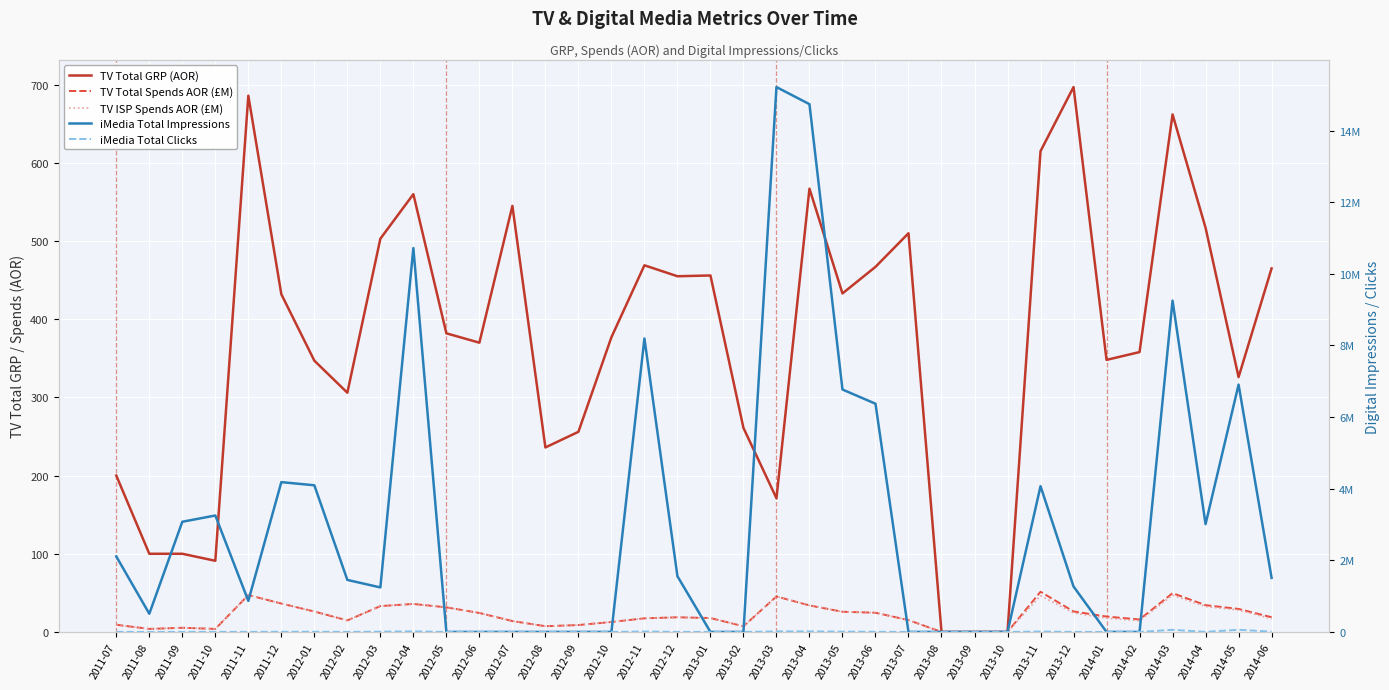

Reading left to right, list all the values displayed in this chart.

TV Total GRP (AOR): 200.0	100.0	100.0	91.0	686.0	432.0	347.0	306.0	503.0	560.0	382.0	370.0	545.0	236.0	256.0	377.0	469.0	455.0	456.0	261.0	171.0	567.0	433.0	467.0	510.0	0.0	0.0	0.0	615.0	697.0	348.0	358.0	662.0	517.0	326.0	465.0
TV Total Spends AOR (£M): 9.2	3.9	5.3	3.9	47.2	36.3	26.1	14.7	33.1	35.8	31.4	24.2	13.9	7.3	8.8	12.7	17.4	18.7	17.8	7.2	45.4	33.9	25.8	24.5	15.1	0.0	0.0	0.0	51.4	26.2	19.7	15.9	49.6	34.2	29.4	18.8
TV ISP Spends AOR (£M): 9.2	3.9	5.3	3.9	47.2	36.3	26.1	14.7	33.1	35.8	31.4	24.2	13.9	7.3	8.8	12.7	17.4	18.7	17.8	7.2	45.4	33.9	25.8	24.5	15.1	0.0	0.0	0.0	46.4	24.2	17.7	14.3	47.0	32.5	28.0	16.9
iMedia Total Impressions: 2108173.0	507787.0	3076266.0	3250974.0	867203.0	4182754.0	4094447.0	1452344.0	1242719.0	10718519.0	0.0	0.0	0.0	0.0	0.0	0.0	8194711.0	1555831.0	0.0	0.0	15213483.0	14735149.0	6768748.0	6371804.0	0.0	0.0	0.0	0.0	4069701.0	1268684.0	0.0	0.0	9250579.0	3009800.0	6905732.0	1509125.0
iMedia Total Clicks: 2549.0	357.0	2077.0	2130.0	1743.0	4797.0	5100.0	1632.0	7325.0	15455.0	0.0	0.0	0.0	0.0	0.0	0.0	12177.0	1673.0	0.0	0.0	14871.0	15450.0	7742.0	4214.0	0.0	0.0	0.0	0.0	9617.0	192.0	0.0	0.0	58615.0	1942.0	60041.0	8374.0